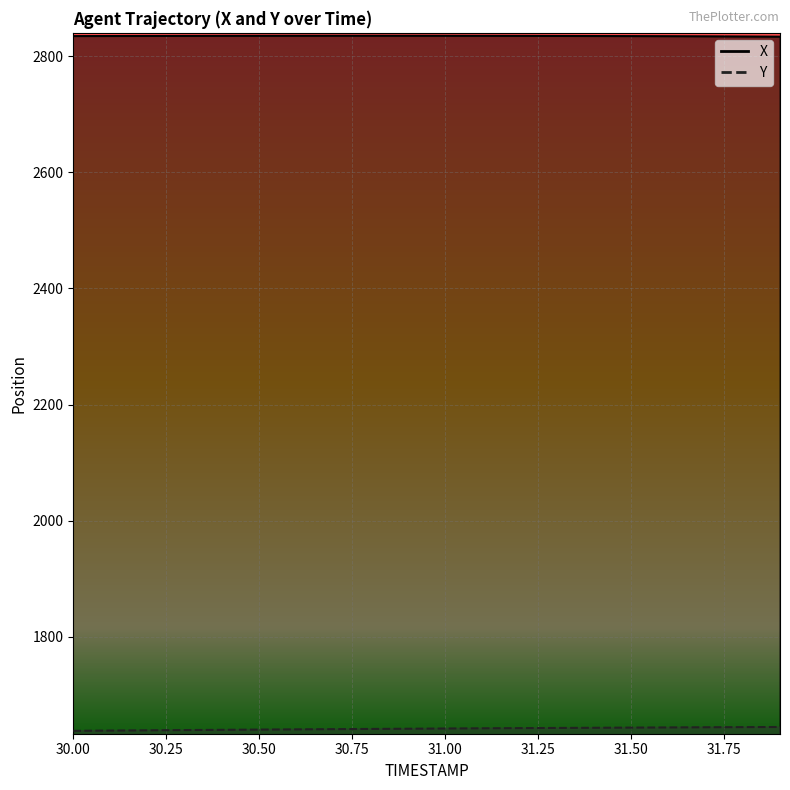

What is the difference between the Y values at 30.5 and 31.5?

3.4